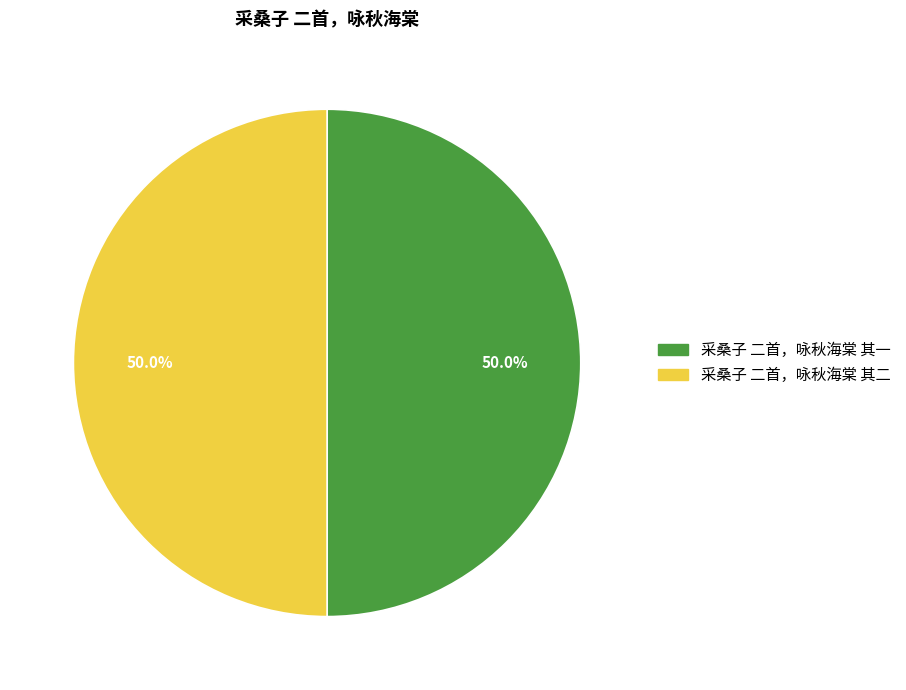

To the nearest percent, what portion does 采桑子 二首，咏秋海棠 其二 represent?

50%